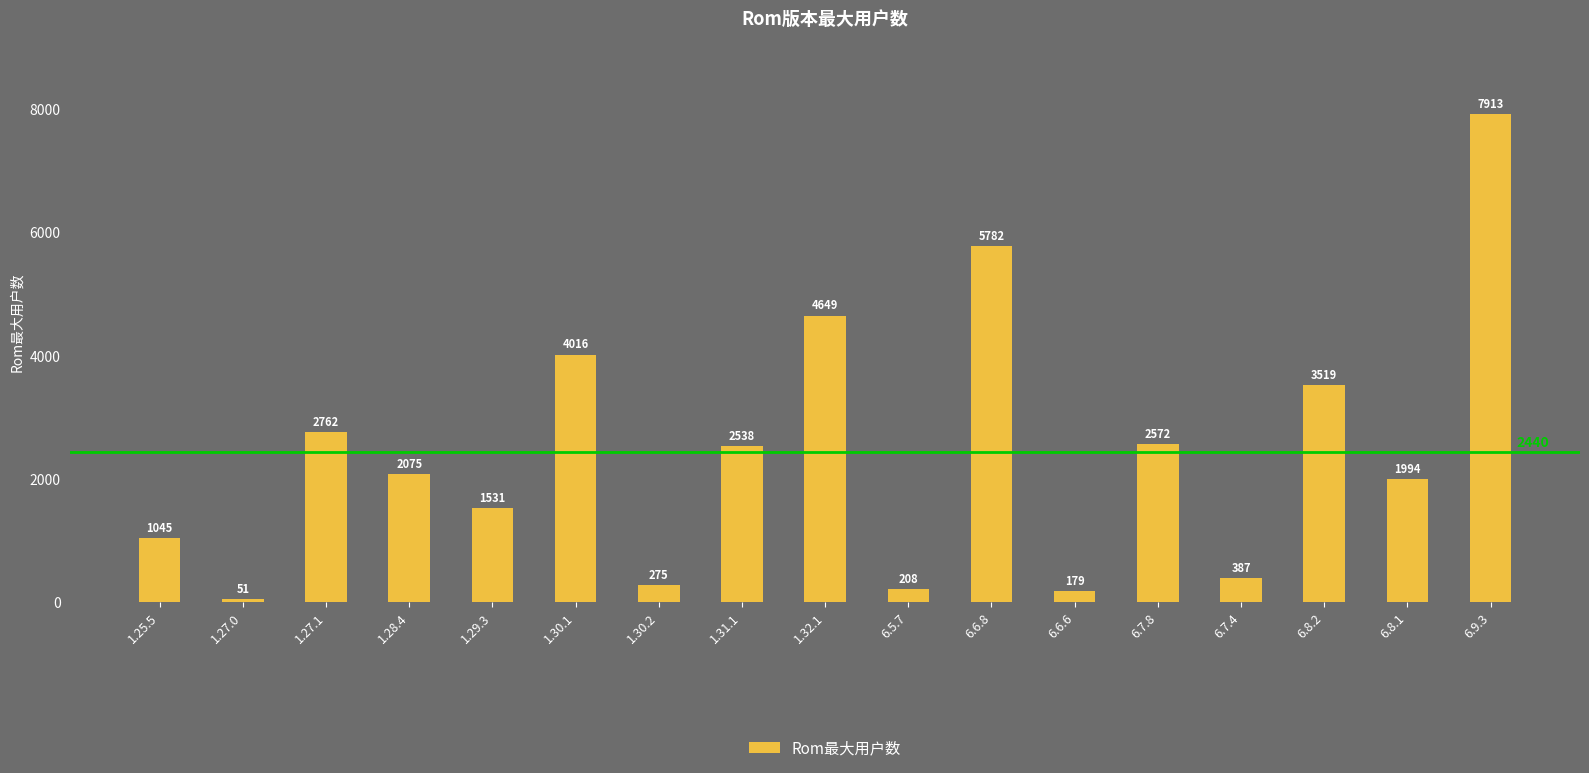

Rank the categories by value from highest to lowest.

6.9.3, 6.6.8, 1.32.1, 1.30.1, 6.8.2, 1.27.1, 6.7.8, 1.31.1, 1.28.4, 6.8.1, 1.29.3, 1.25.5, 6.7.4, 1.30.2, 6.5.7, 6.6.6, 1.27.0